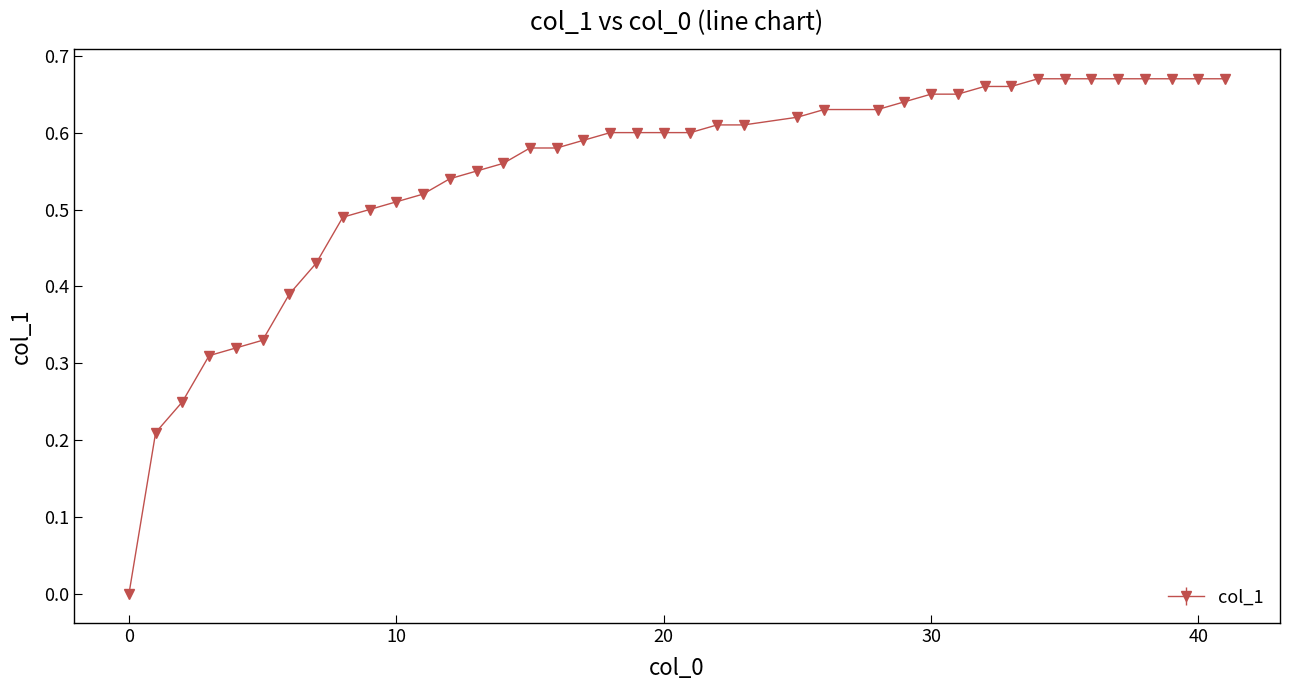

How many data points does each series have?

40